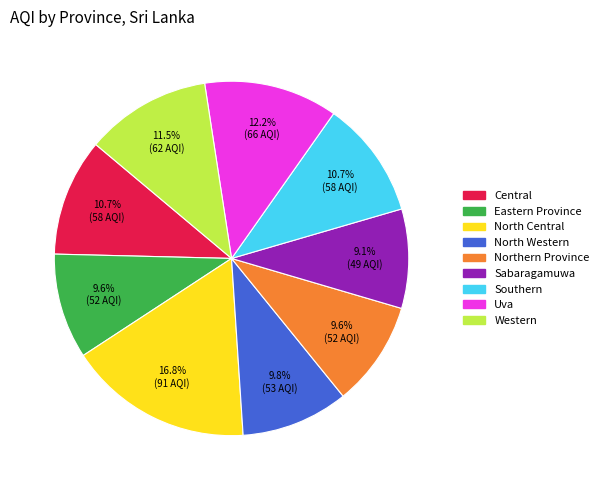

Is there a majority slice in this chart?

No